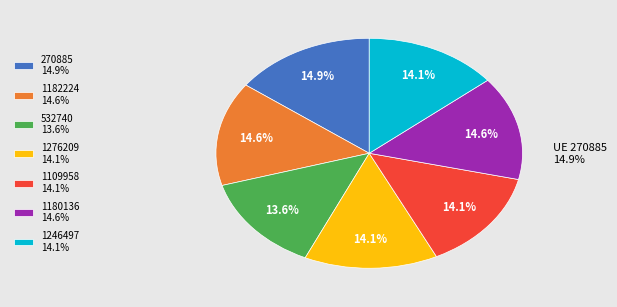

True or false: 1180136 accounts for 4% of the total.

False